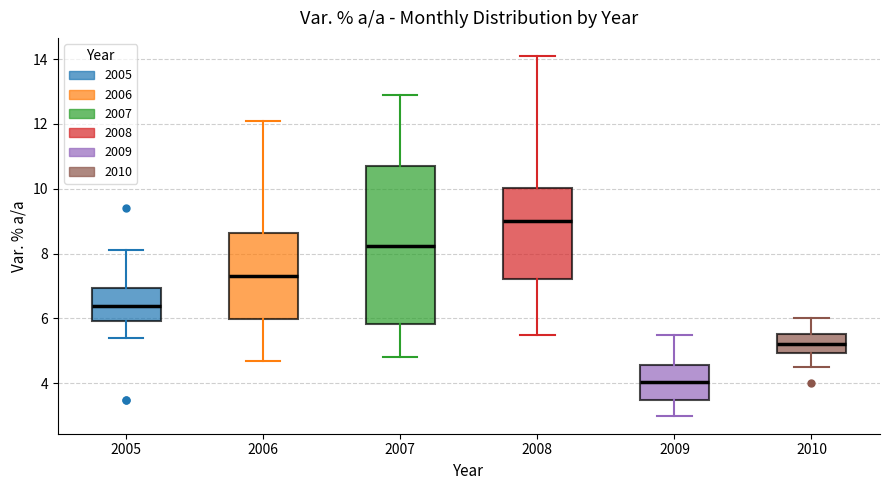

Reading left to right, transcribe this box plot: for each box, give where its median line is, the range the box spans, and where its two whiskers end, as read against the y-axis. The values are not printed on the chart, so give them approximately, as read against the axis.

2005: median 6.4, box 6.0 to 7.0, whiskers 5.4 to 8.2
2006: median 7.4, box 6.0 to 8.6, whiskers 4.8 to 12.2
2007: median 8.2, box 5.8 to 10.8, whiskers 4.8 to 13.0
2008: median 9.0, box 7.2 to 10.0, whiskers 5.6 to 14.2
2009: median 4.0, box 3.6 to 4.6, whiskers 3.0 to 5.6
2010: median 5.2, box 5.0 to 5.6, whiskers 4.6 to 6.0